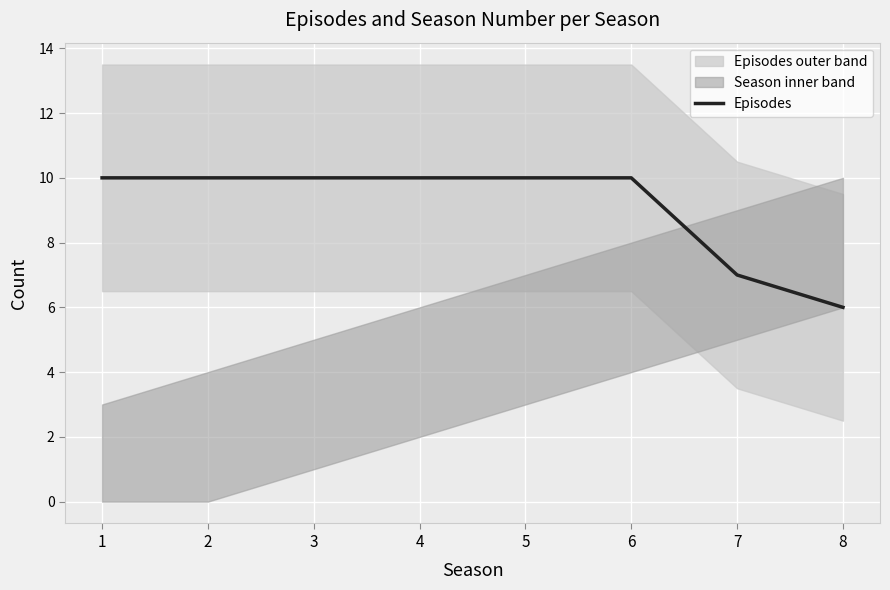

True or false: there are more than 2 points higher than both neighbors.

False